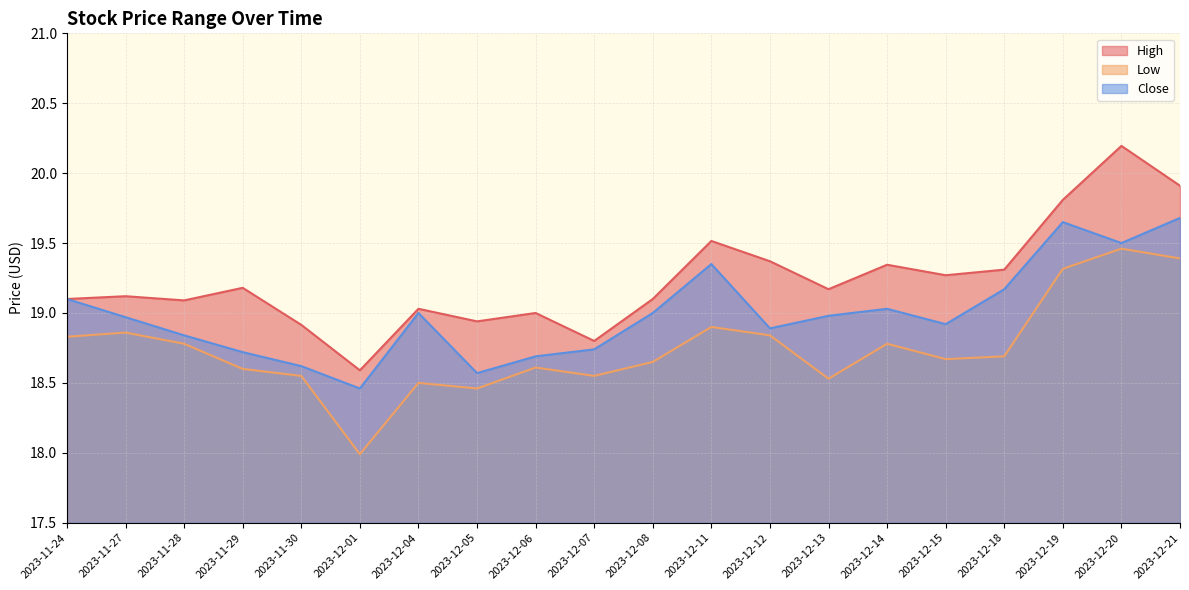

What is the spread (max minus min) of values at 2023-12-08?

0.5